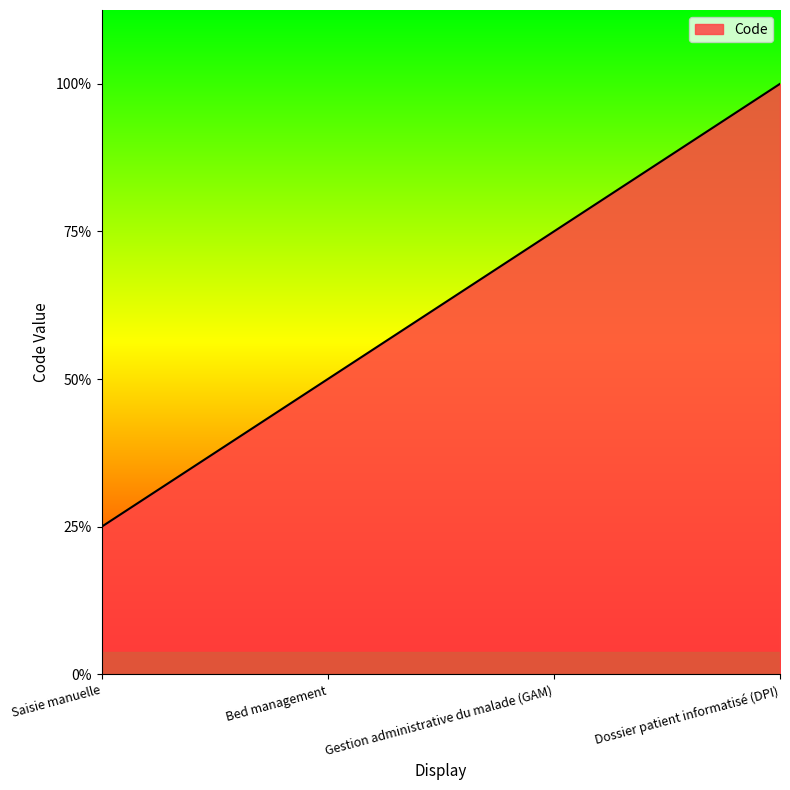

What is the value of the 1st point from the left?

1